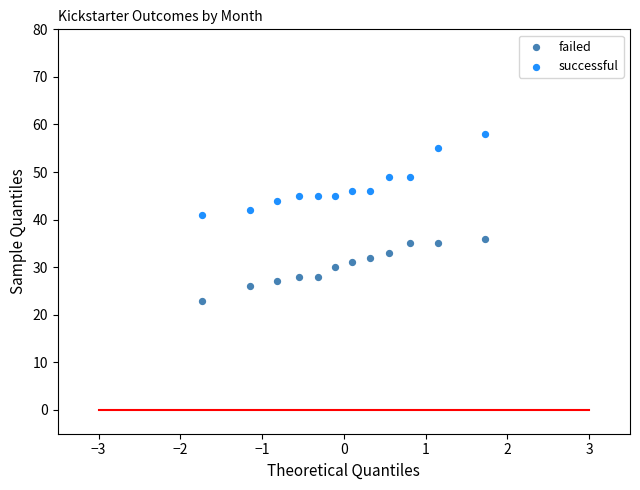

What are all the series names shown in the legend?

failed, successful